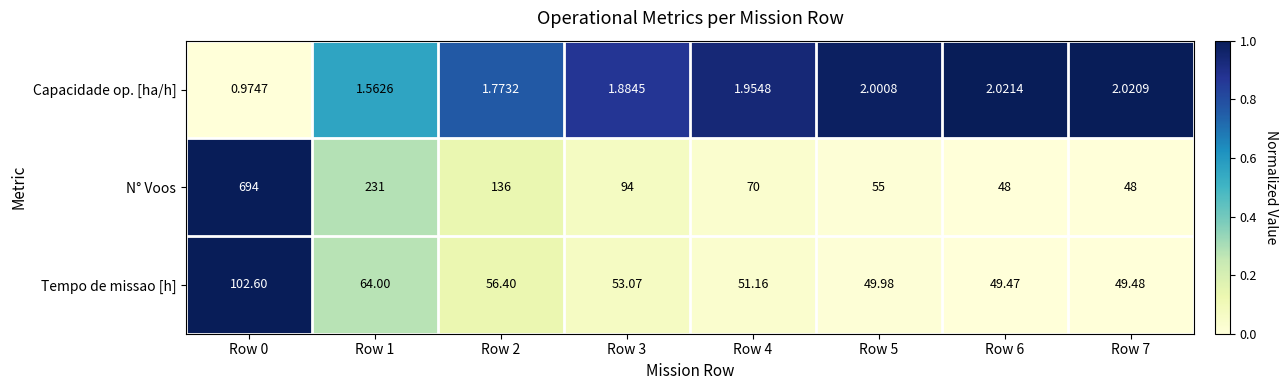

Which series has the largest total across all categories?

N° Voos